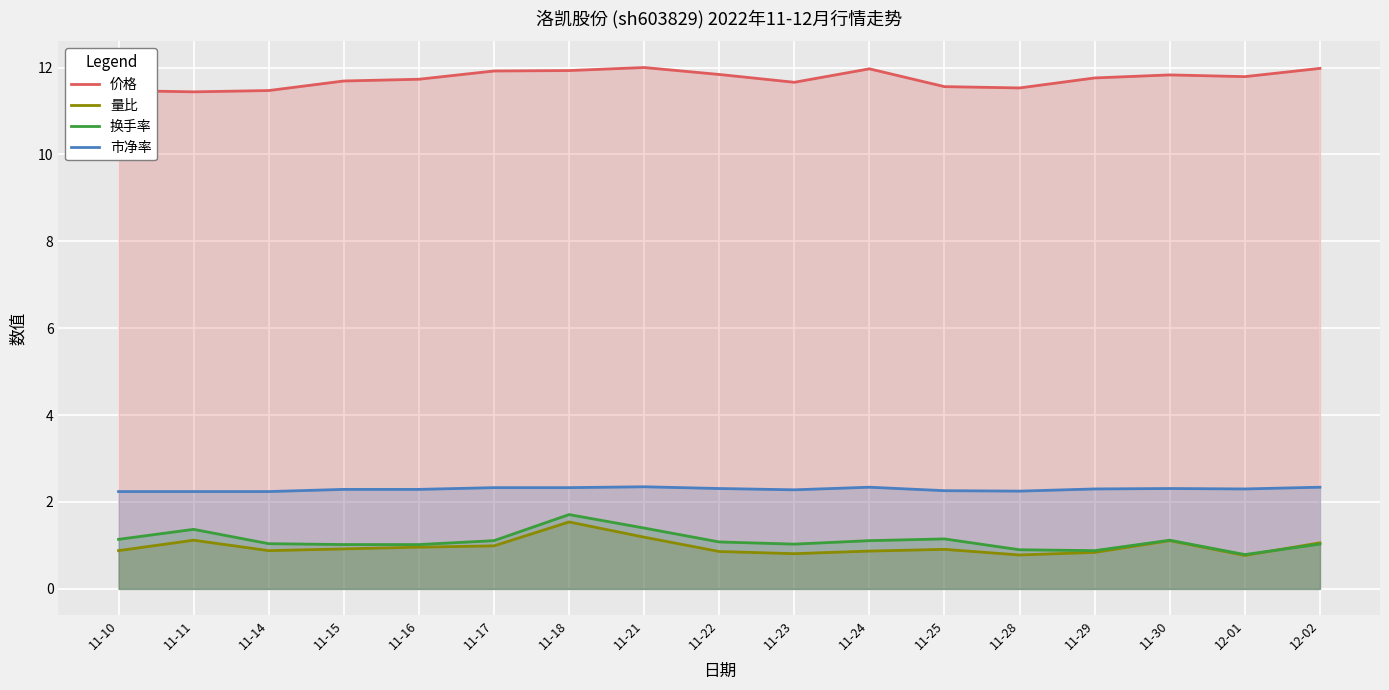

What is the spread (max minus min) of values at 11-22?

11.0